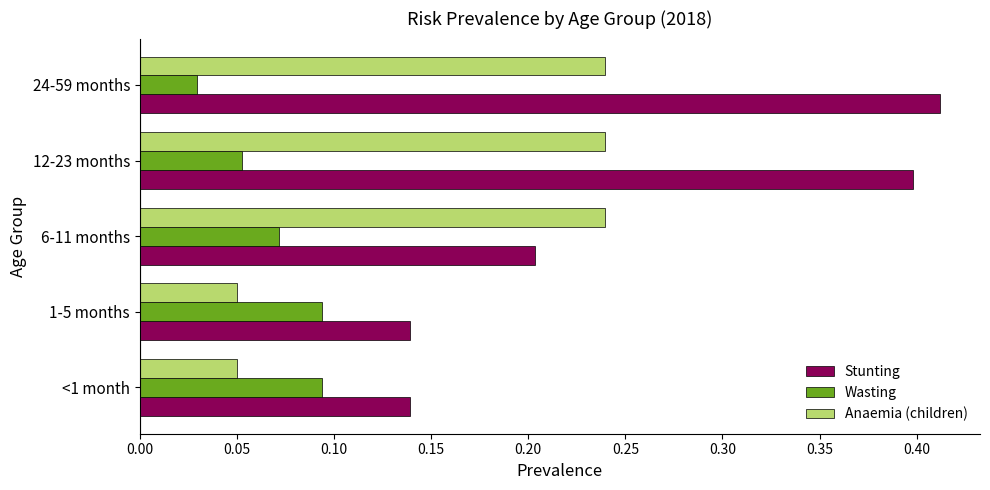

List the series in order of their overall mean, lowest first.

Wasting, Anaemia (children), Stunting